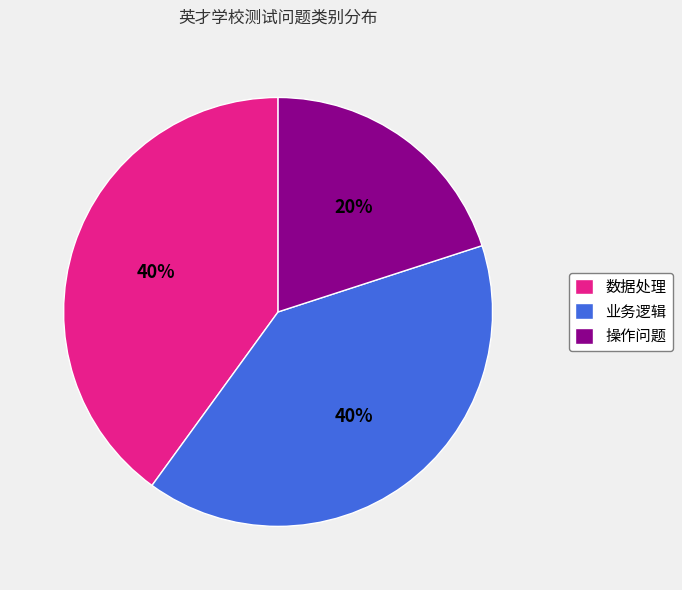

Approximately how many times larger is the value at 数据处理 compared to 业务逻辑?

1.0